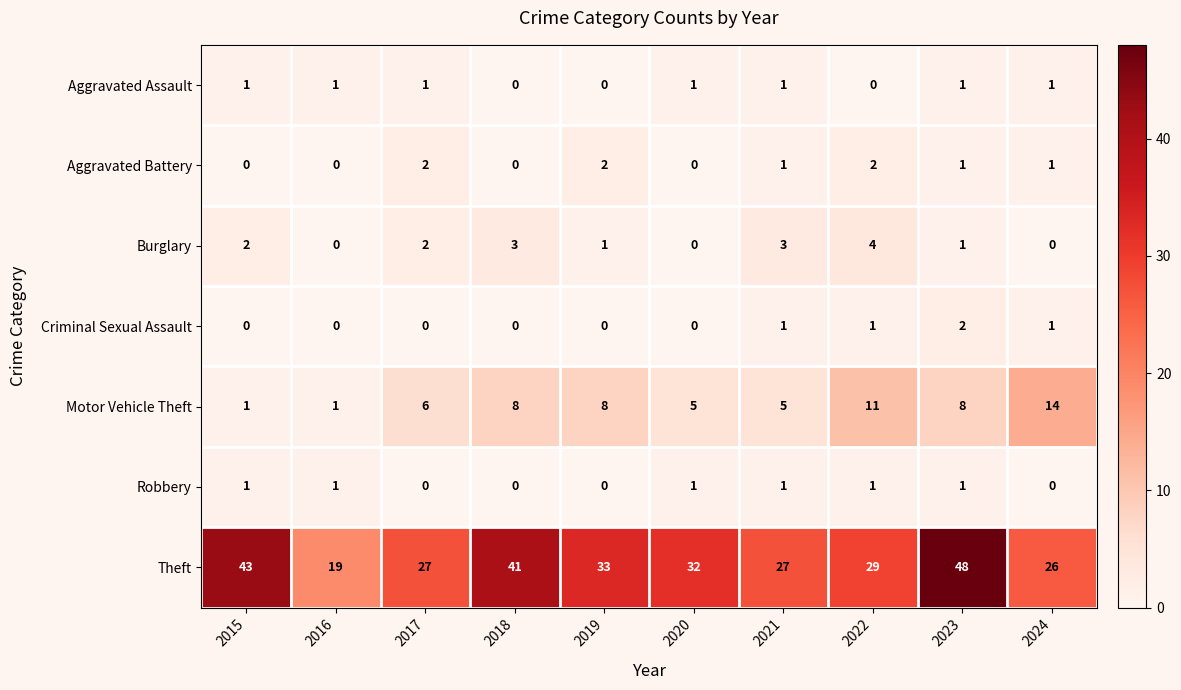

Count the number of categories in the chart.

10